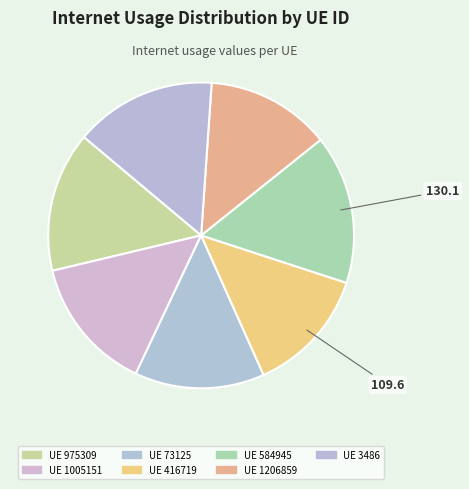

How many segments does this pie chart have?

7